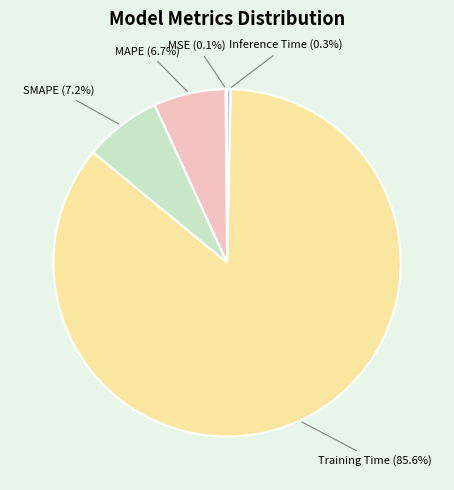

Is it true that Training Time is 86% of the pie?

True